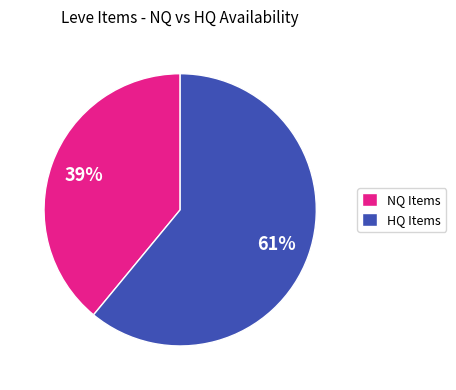

Between NQ Items and HQ Items, which is larger?

HQ Items